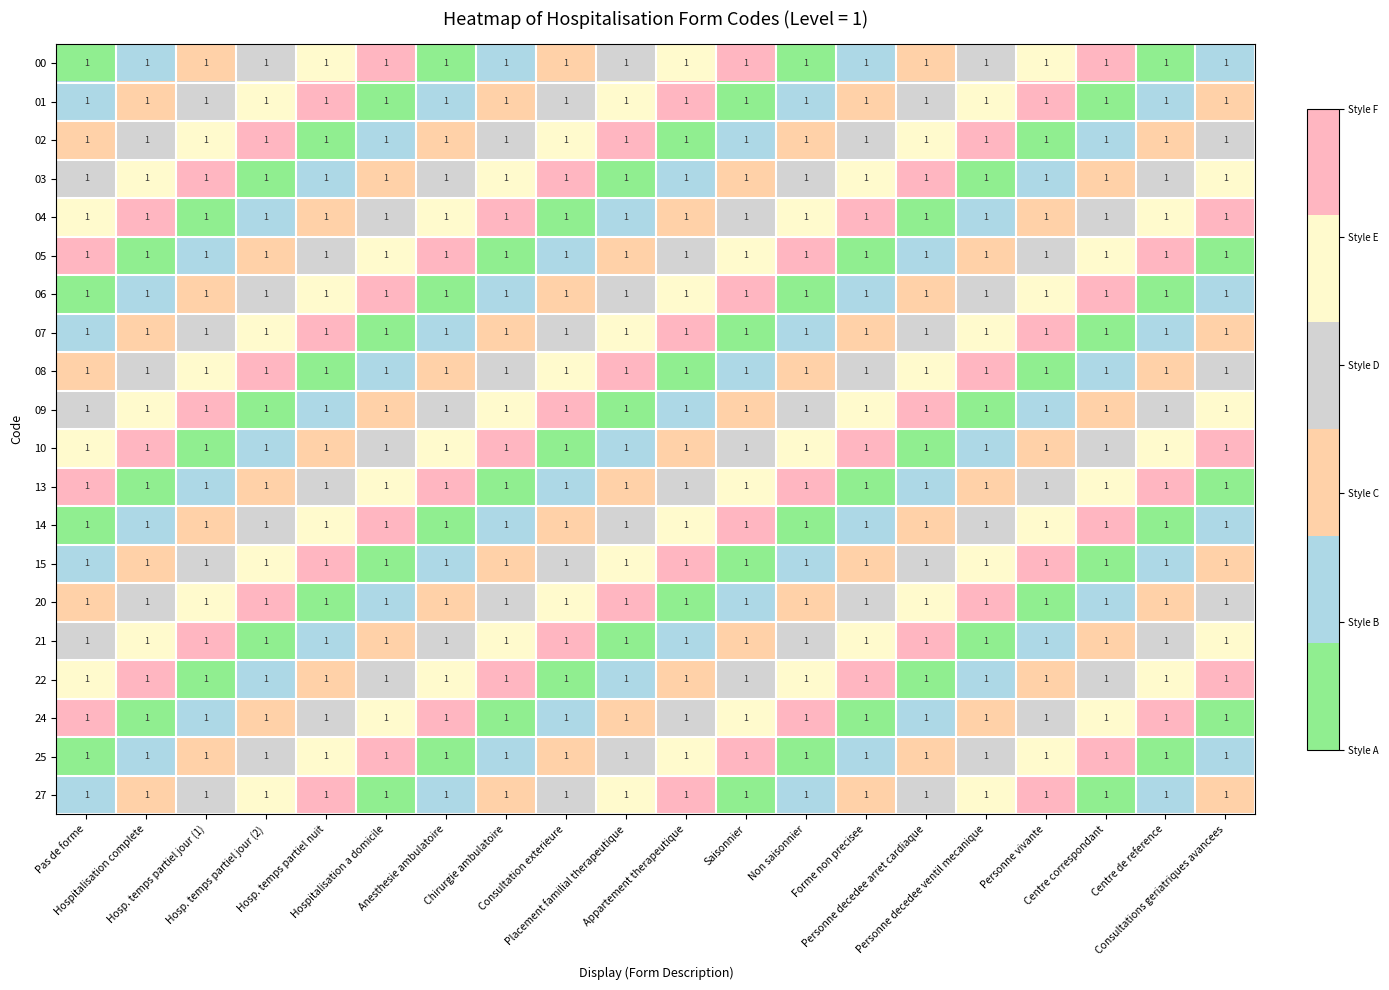

How many distinct data groups are displayed?

20